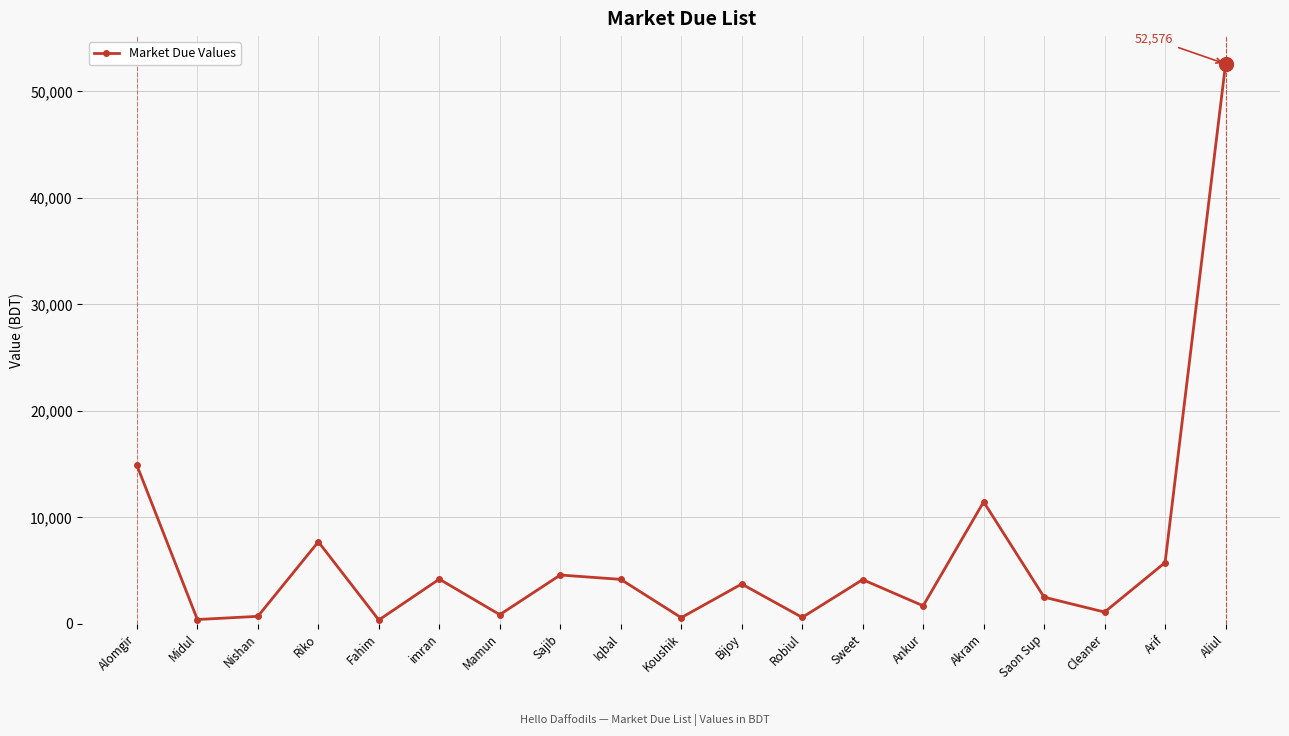

How many interior local valleys (lower than both neighbors) does the data have?

7